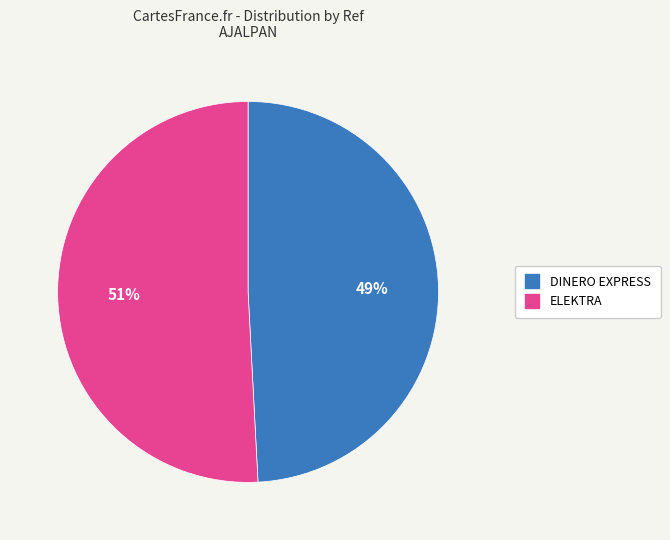

To the nearest percent, what is the difference between the largest and smallest slice percentages?

2%